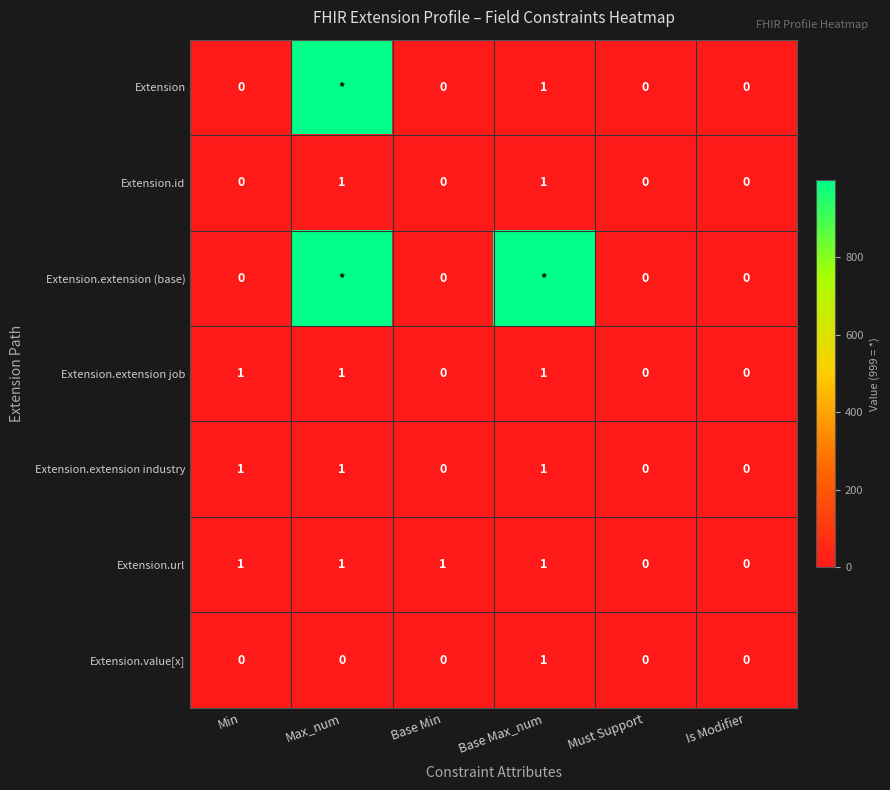

How many Extension.id values are between 0 and 1?

6